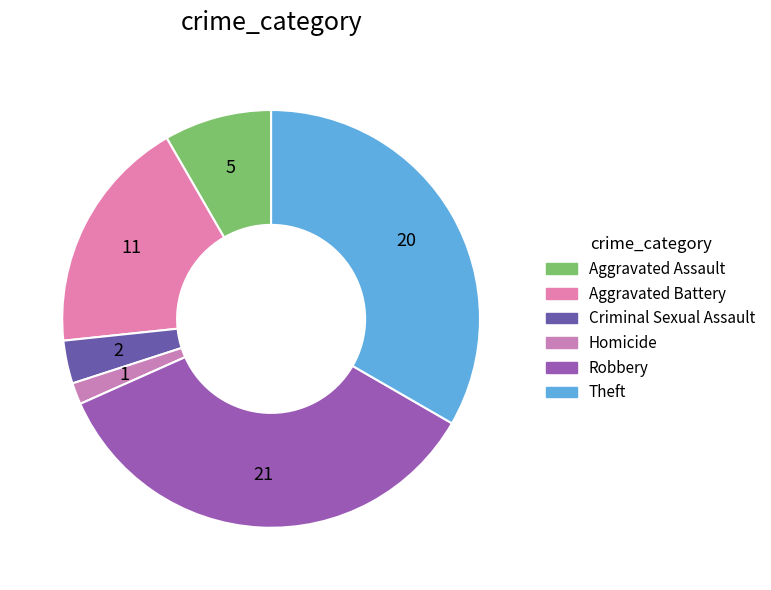

What is the total percentage of Robbery and Homicide?

36.7%